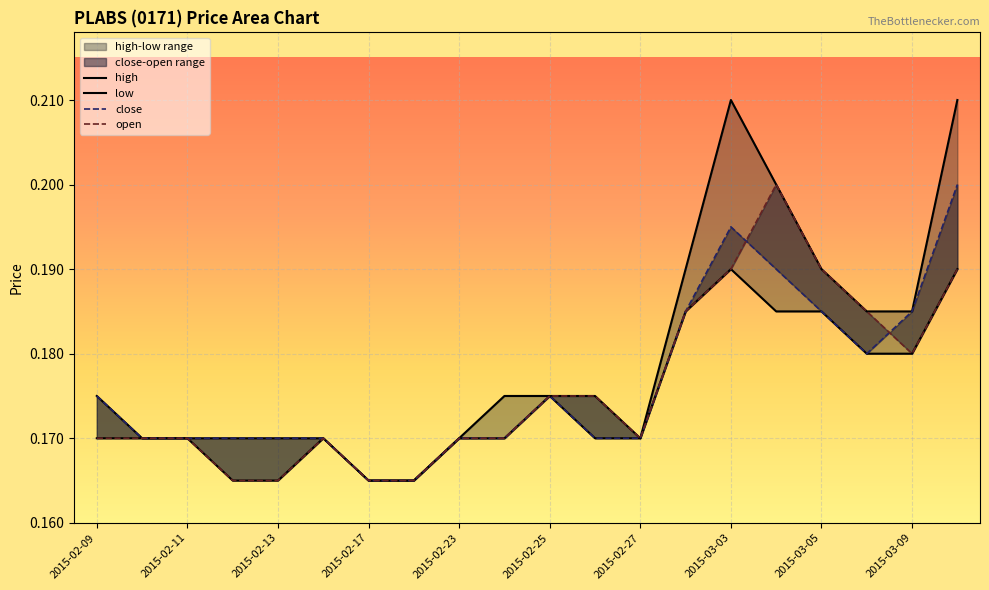

Rank the series at 2015-02-25 from highest to lowest value.

high, low, close, open